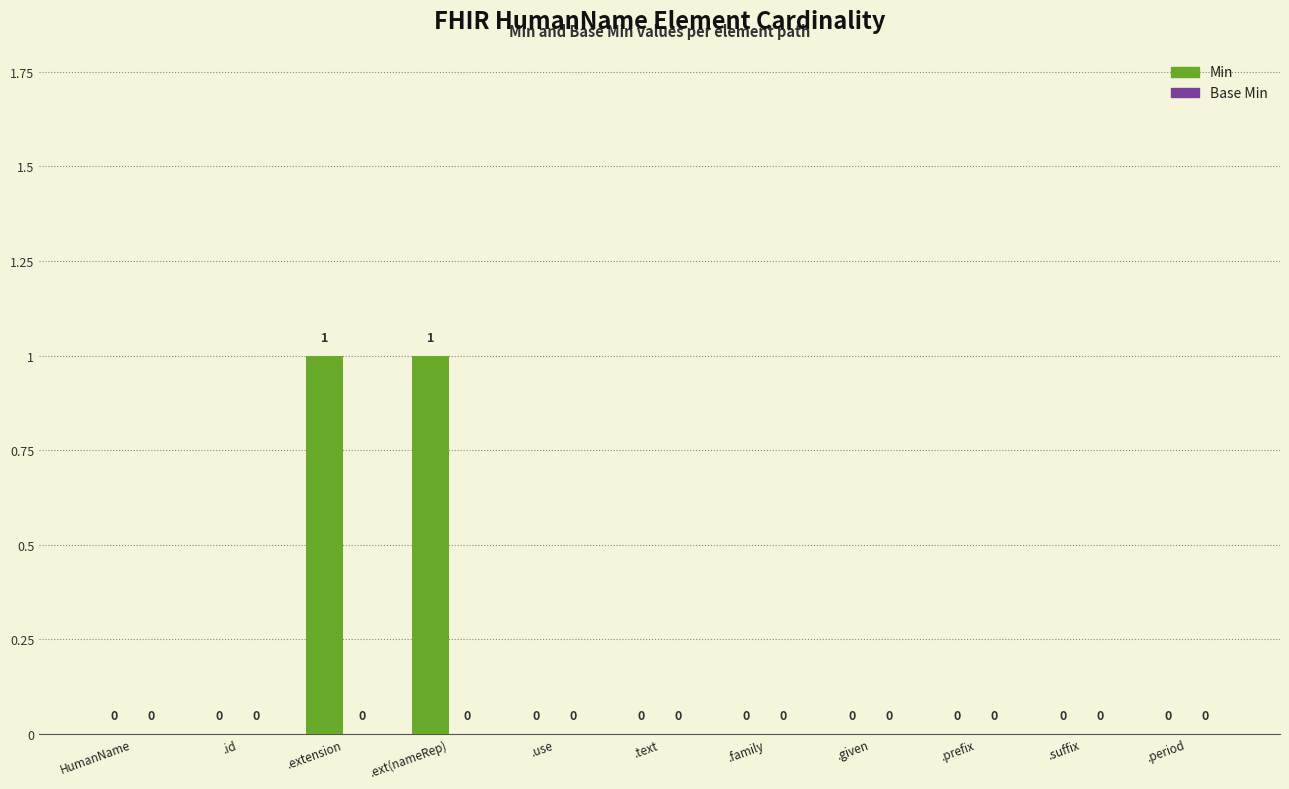

The chart shows a value of 1 at HumanName. True or false?

False